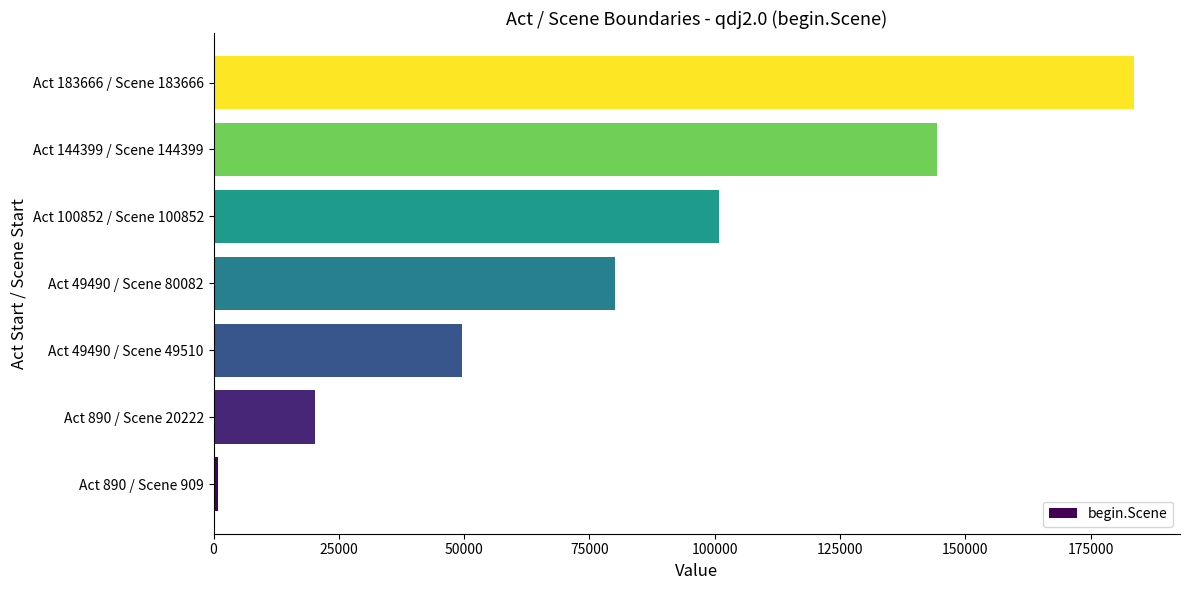

Reading top to bottom, transcribe all the data shown in this chart.

Act 183666 / Scene 183666=183666	Act 144399 / Scene 144399=144399	Act 100852 / Scene 100852=100852	Act 49490 / Scene 80082=80082	Act 49490 / Scene 49510=49510	Act 890 / Scene 20222=20222	Act 890 / Scene 909=909